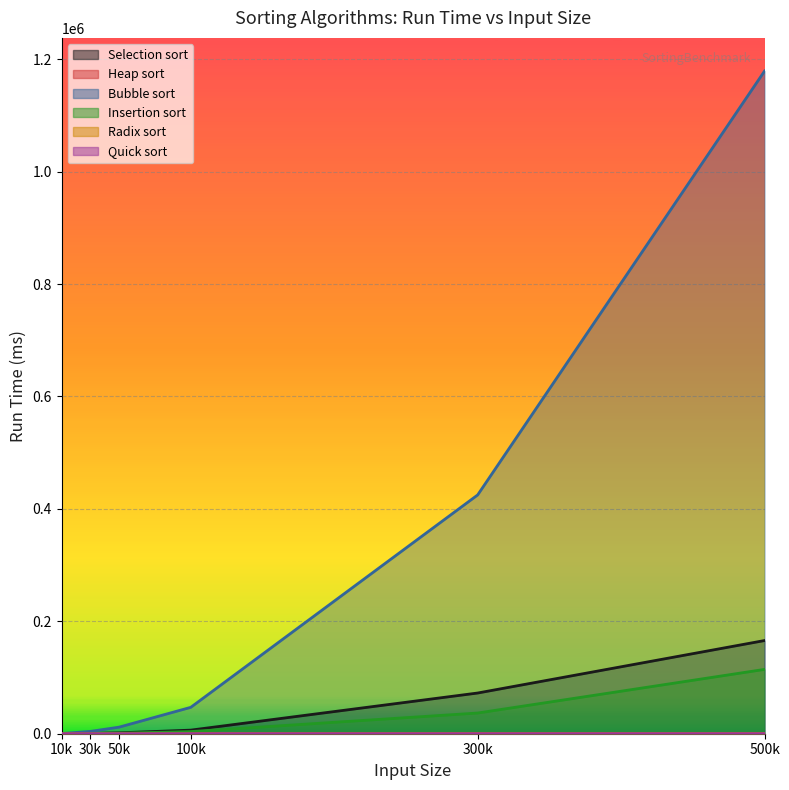

True or false: Radix sort and Selection sort intersect in this chart.

False